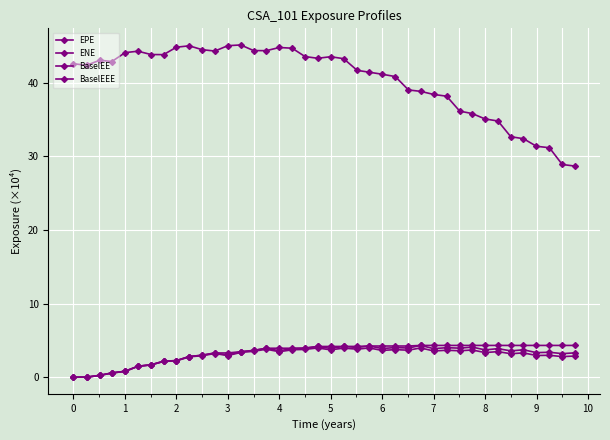

True or false: ENE and BaselEEE cross at least once.

False